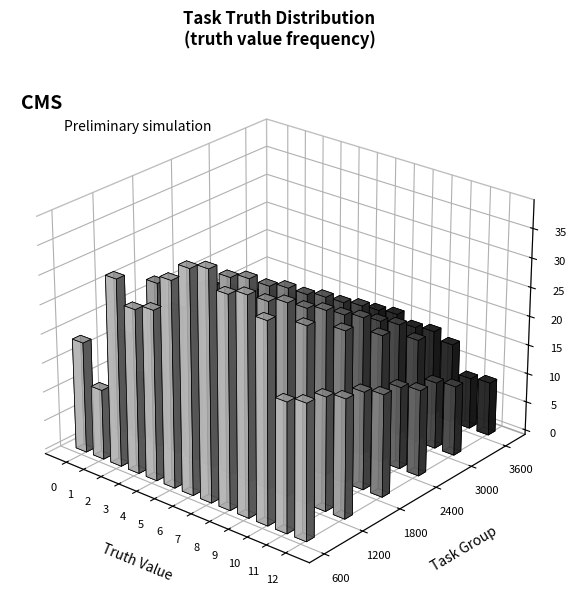

What is the value of the 2nd bar from the left?

12